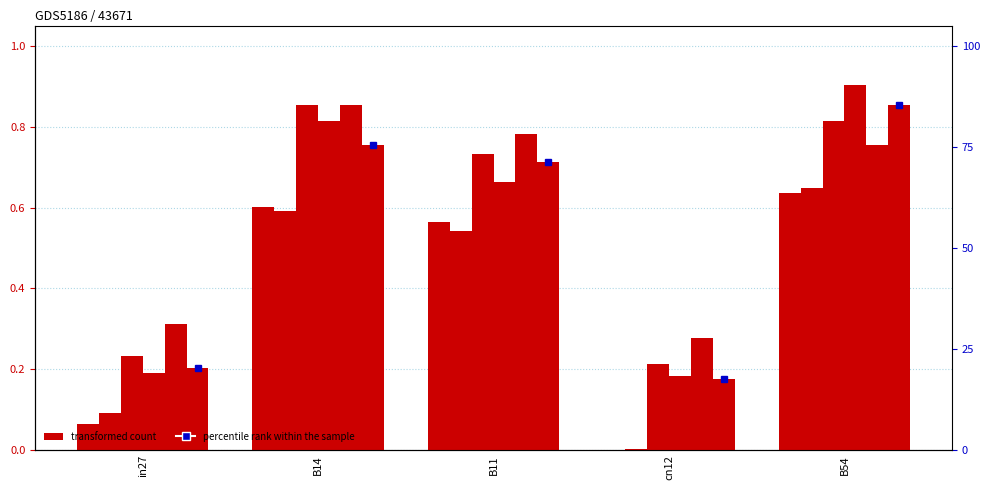

Reading right to left, list all the values displayed in this chart.

job368_scenario0_702: 0.6	0.0	0.6	0.6	0.1
job383_scenario0_725: 0.6	0.0	0.5	0.6	0.1
job388_scenario2_743: 0.8	0.2	0.7	0.9	0.2
job391_scenario2_748: 0.9	0.2	0.7	0.8	0.2
job393_scenario3_750: 0.8	0.3	0.8	0.9	0.3
job395_scenario1_755: 0.9	0.2	0.7	0.8	0.2